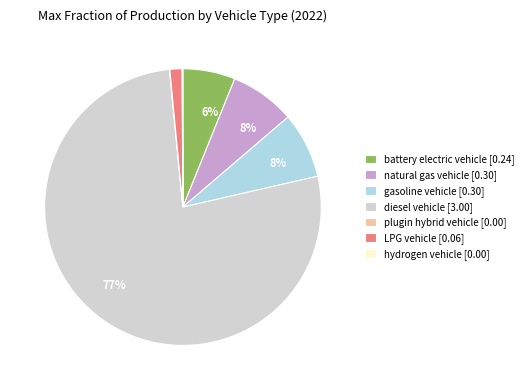

Between diesel vehicle [3.00] and LPG vehicle [0.06], which is larger?

diesel vehicle [3.00]